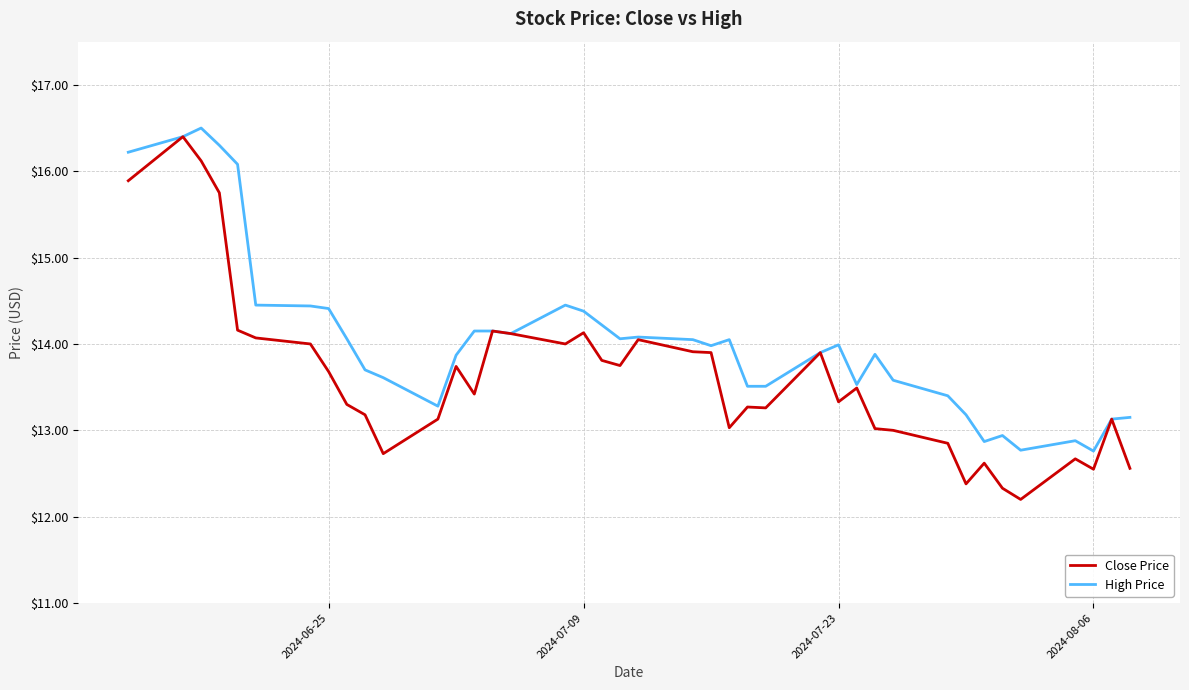

Rank the series by their average value, from lowest to highest.

Close Price, High Price